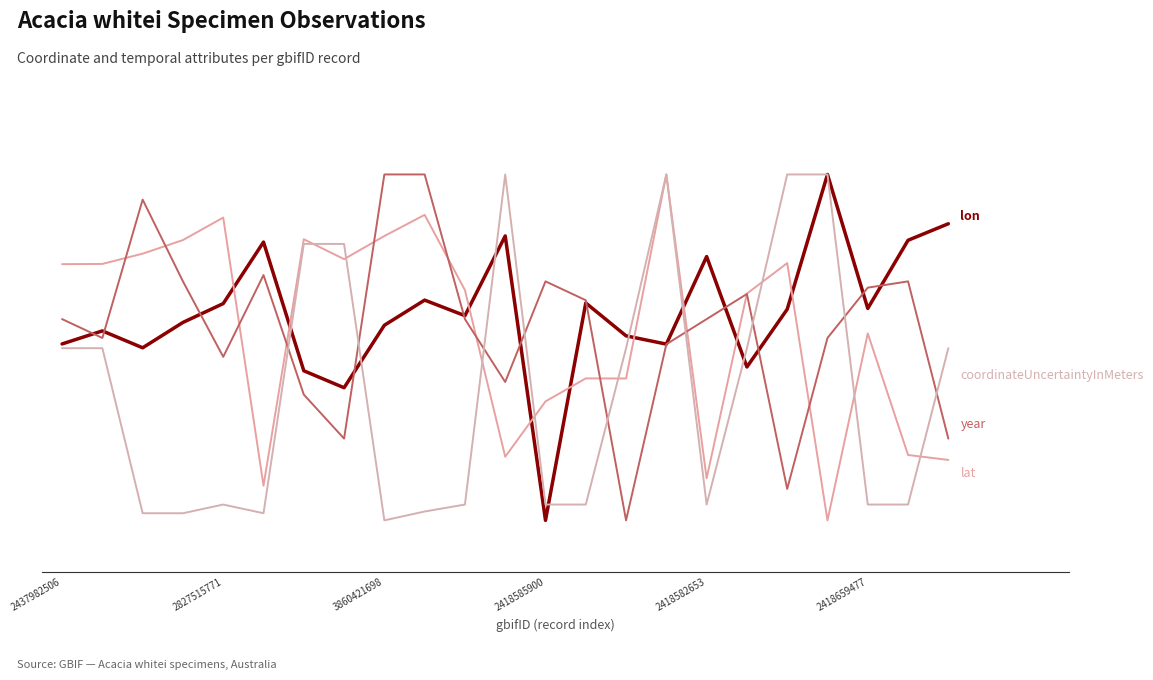

What is the label of the 10th point from the left?

9